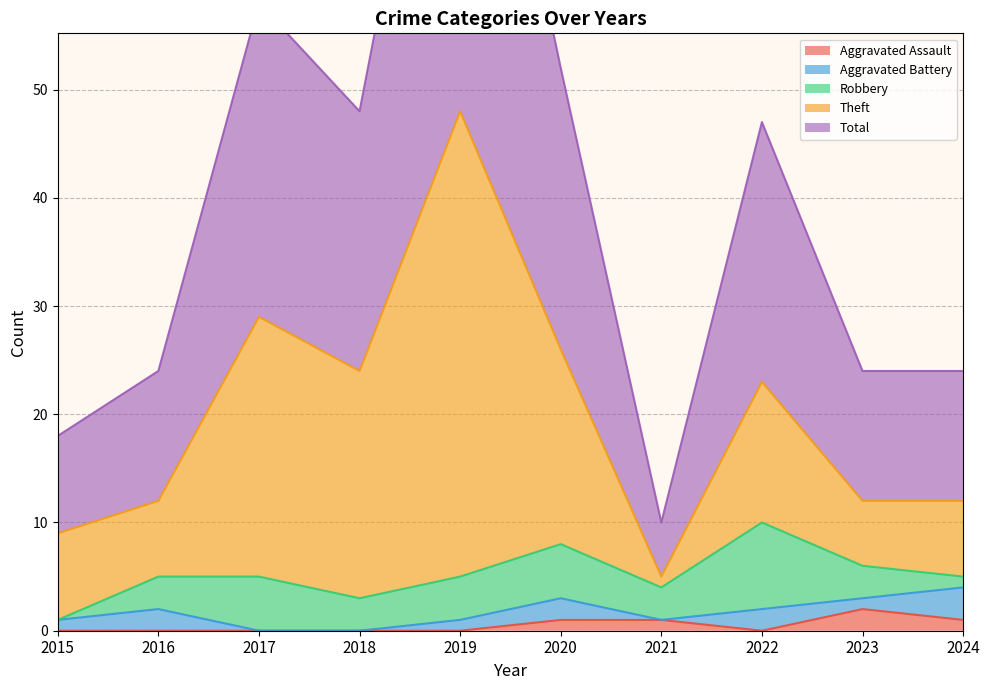

True or false: Aggravated Assault has a value of 0 at 2015.

True